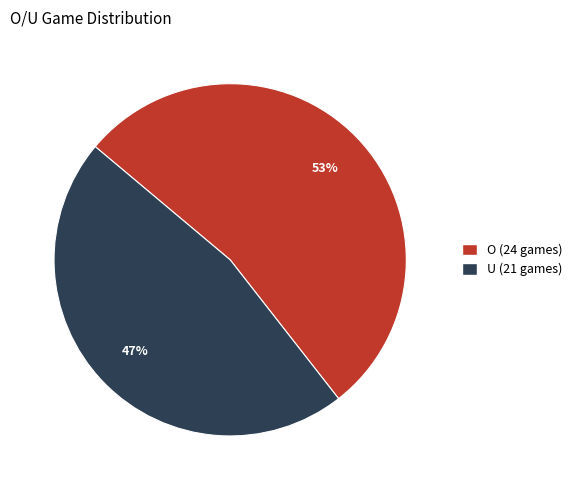

What is the ratio of the value at O to the value at U?

1.1